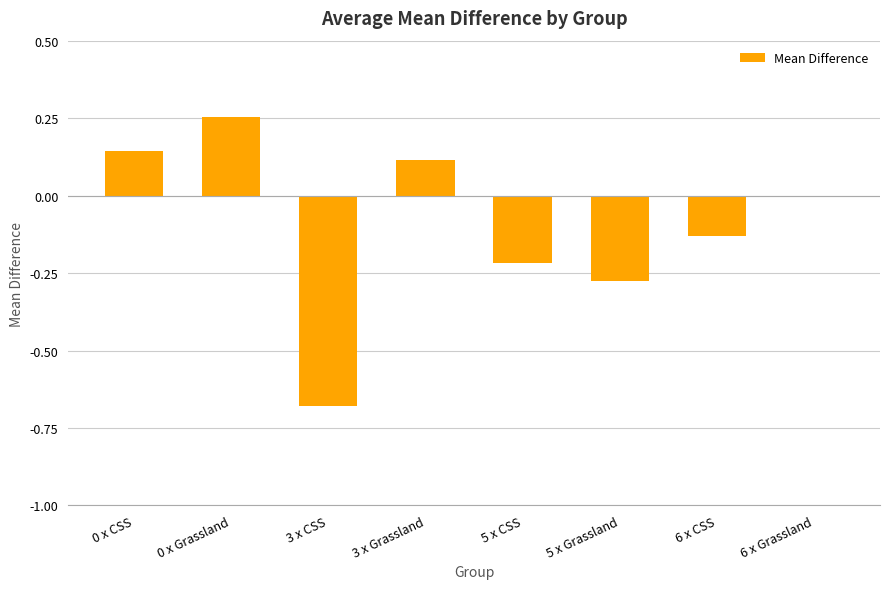

What is the sum of all values?

-0.8